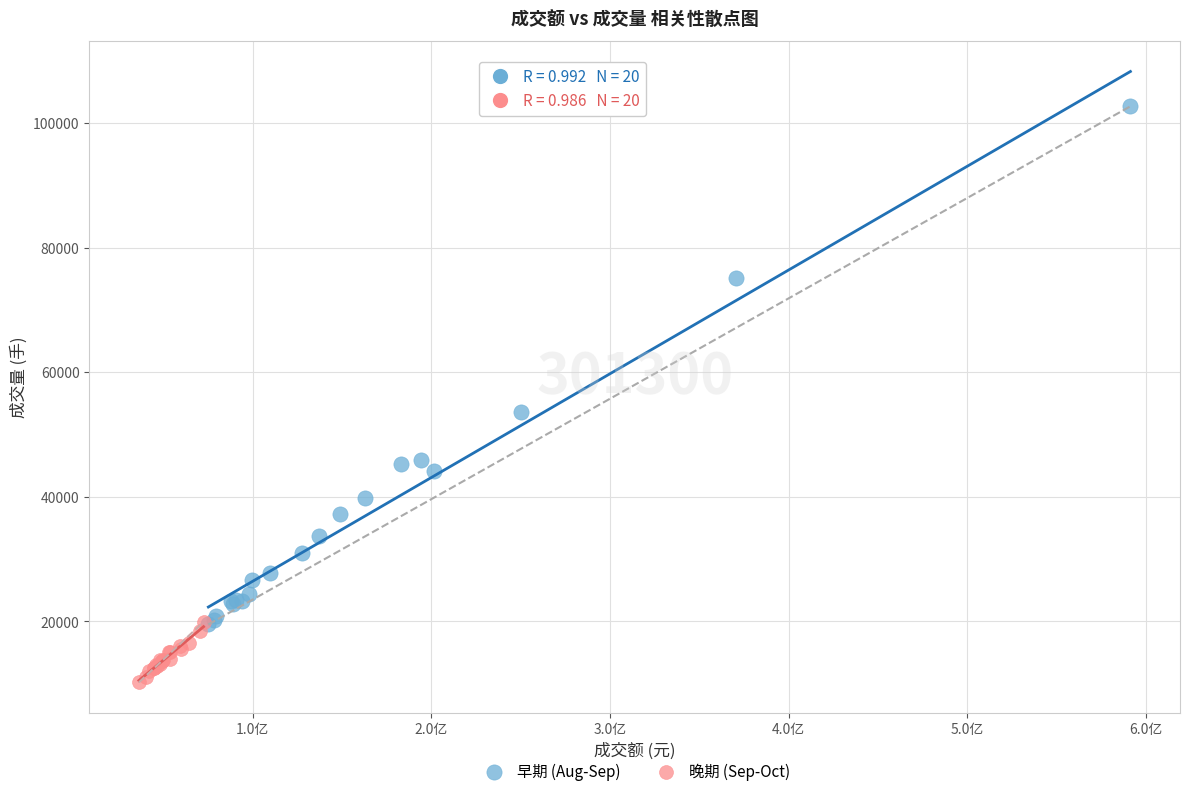

Which series reaches the minimum Y coordinate?

晚期 (Sep-Oct)